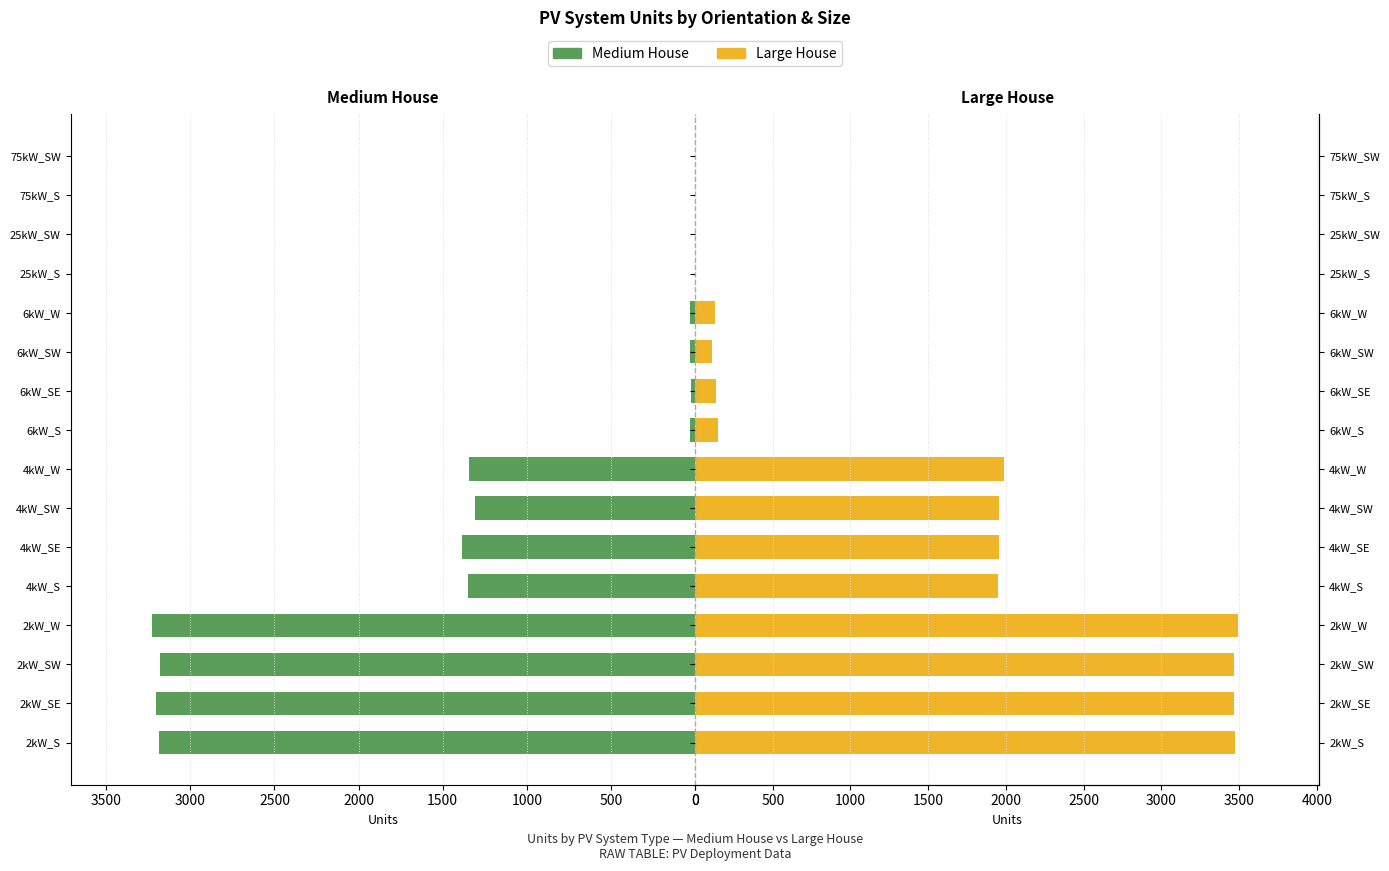

How many bars are there in each group?

2